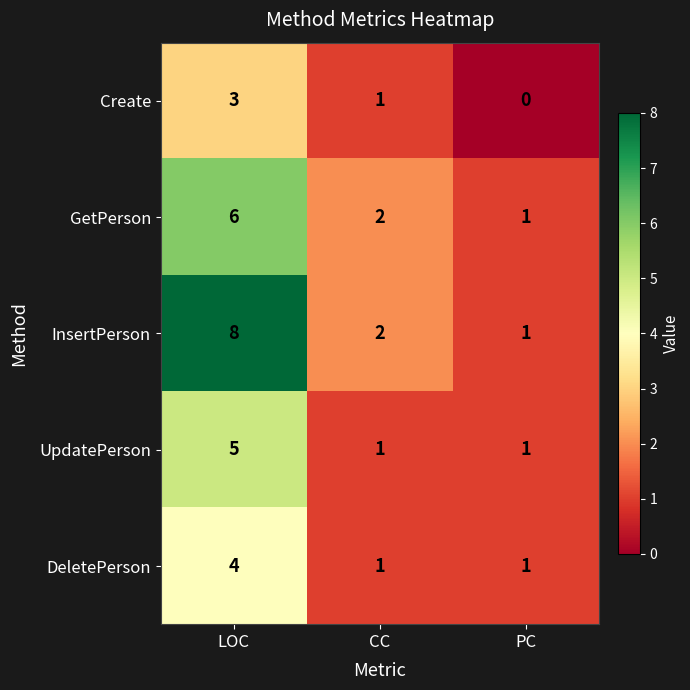

True or false: DeletePerson has a value of 2 at CC.

False